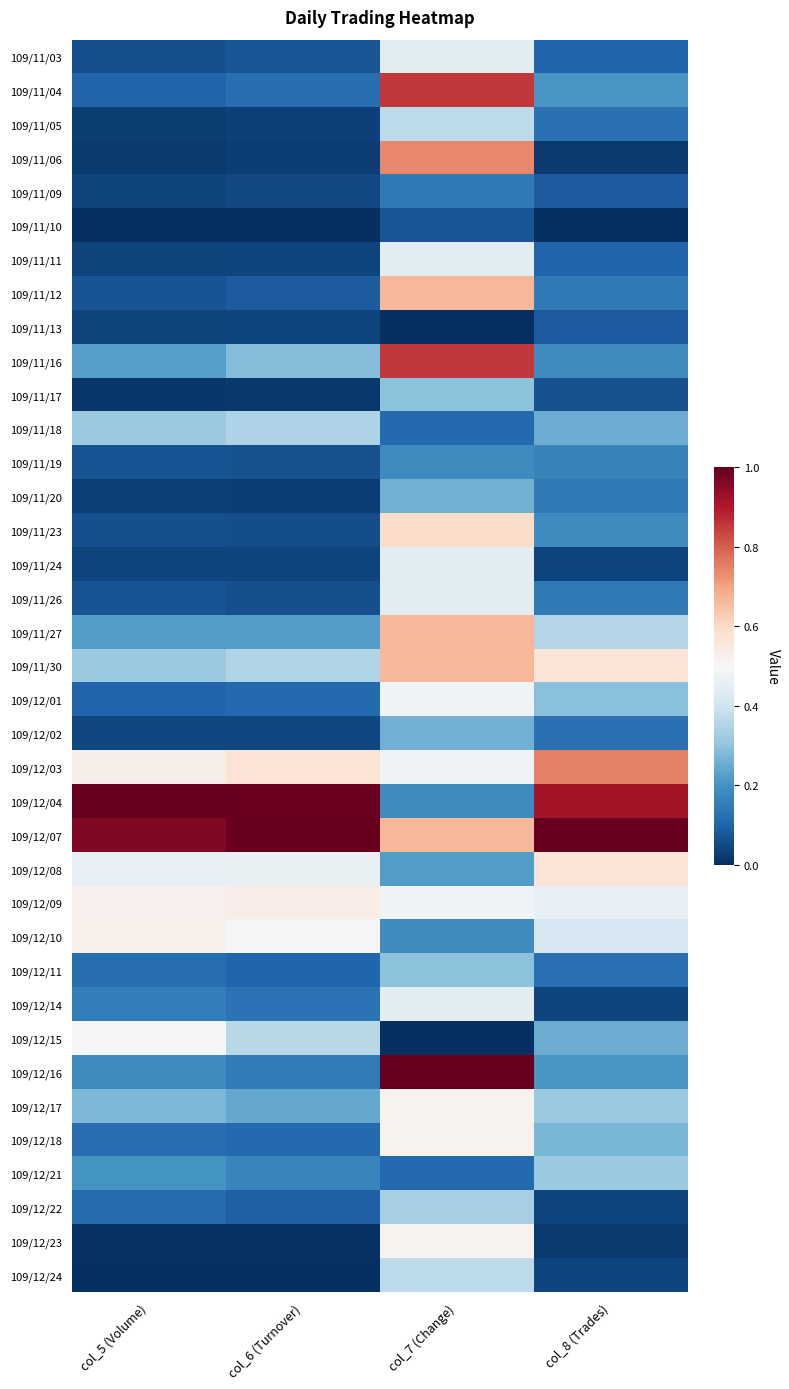

How many categories are shown in the chart?

4